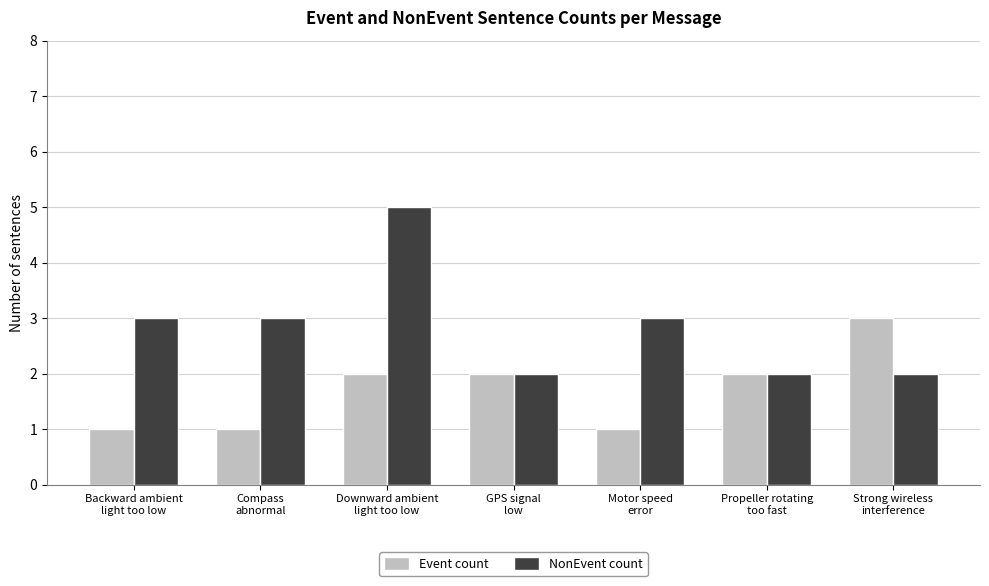

What is the difference between the highest and lowest values at Backward ambient
light too low?

2